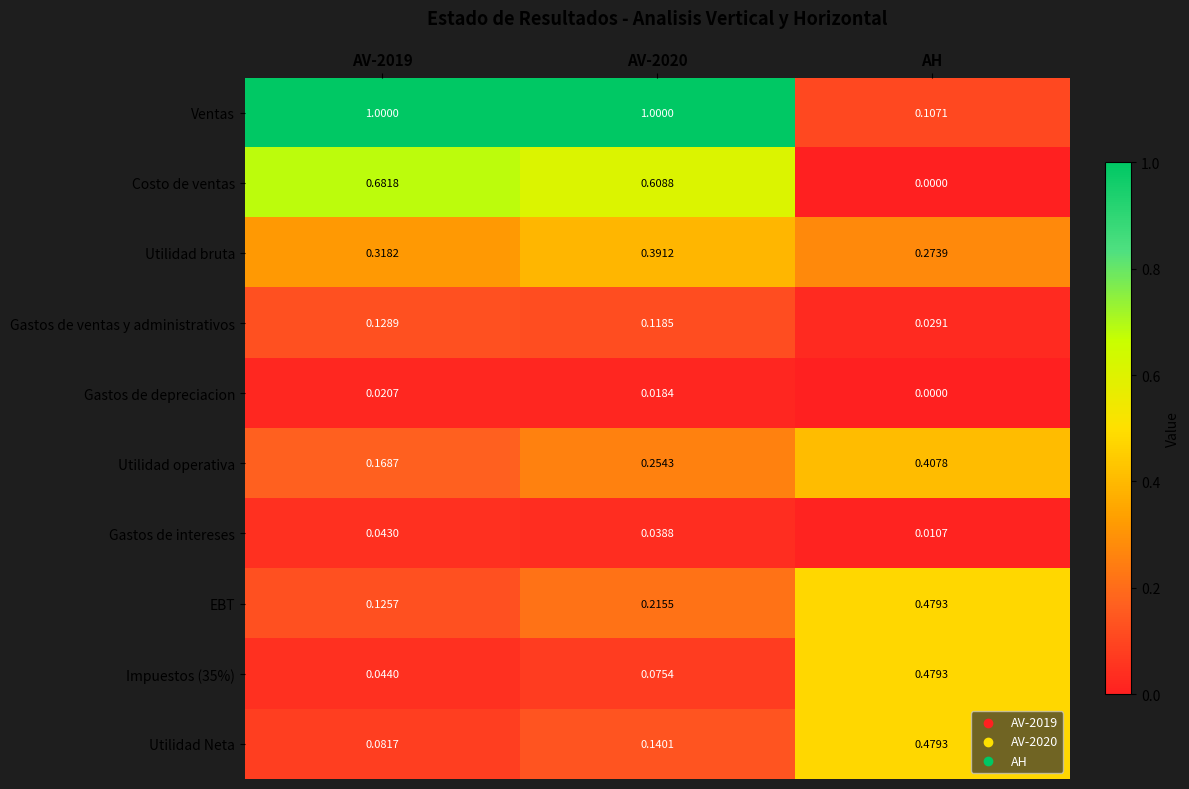

At which category does the chart reach its minimum across all series?

AH